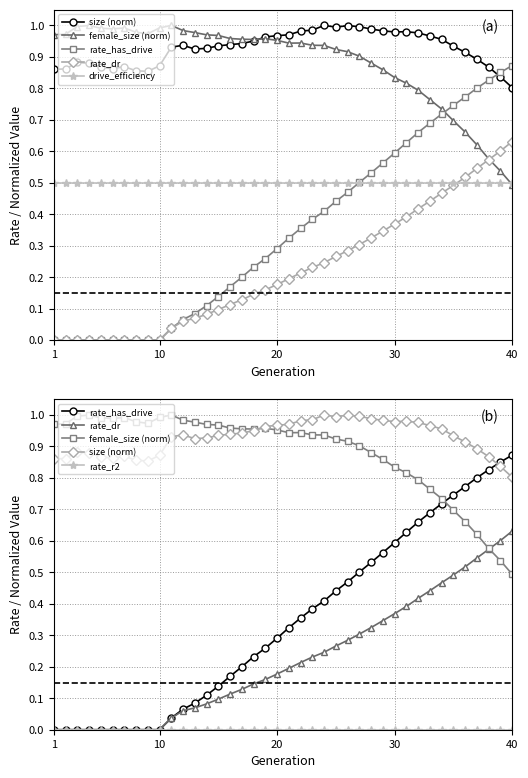

True or false: female_size (norm) has a value of 1.4 at 25.

False